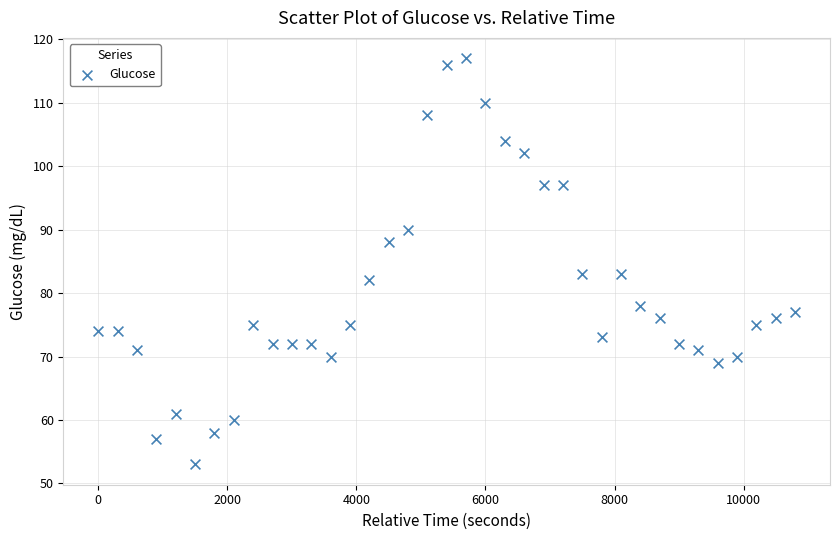

What is the range of Y values (max minus min)?

64